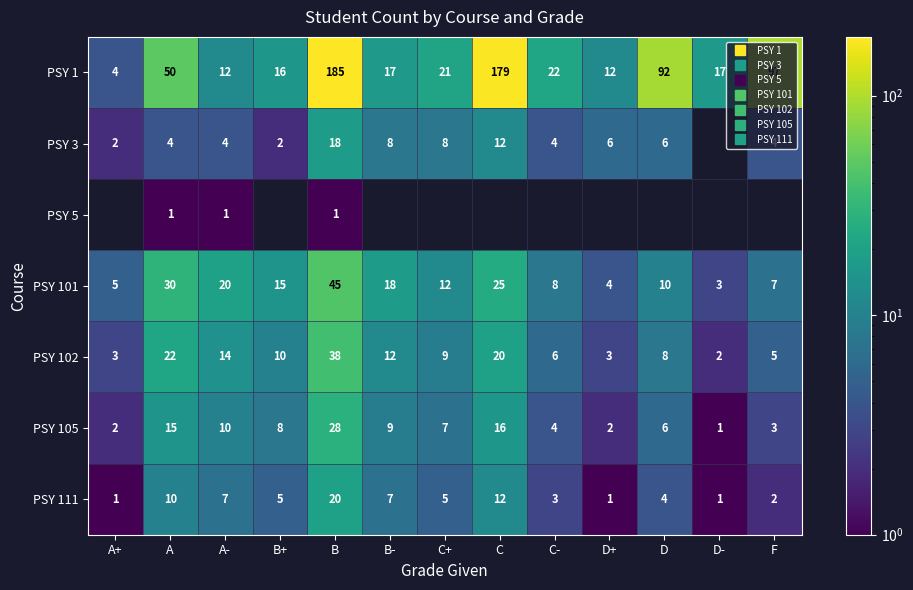

Rank the categories by PSY 5 value from lowest to highest.

A+, B+, B-, C+, C, C-, D+, D, D-, F, A, A-, B